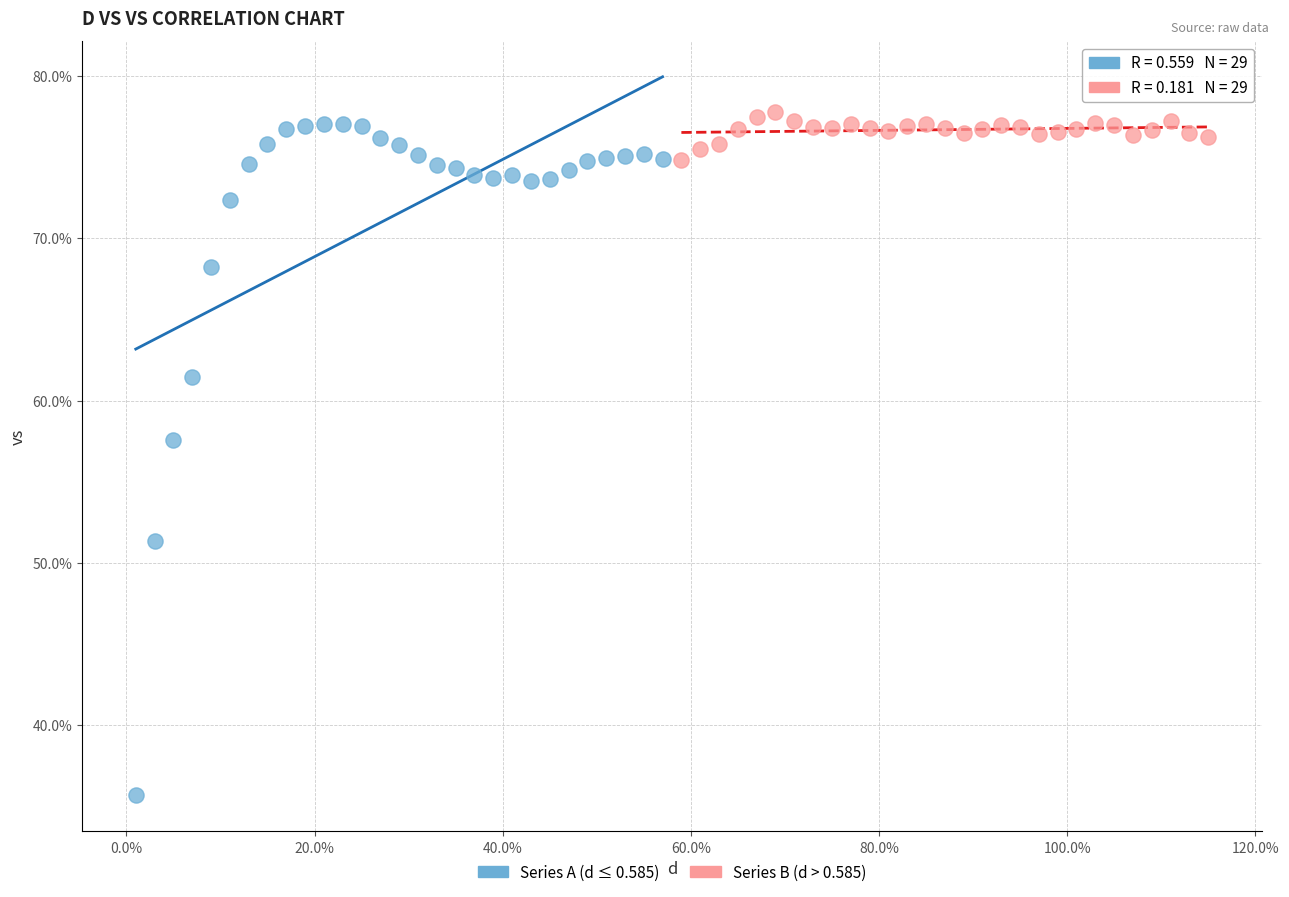

Which series reaches the maximum Y coordinate?

Series B (d > 0.585)